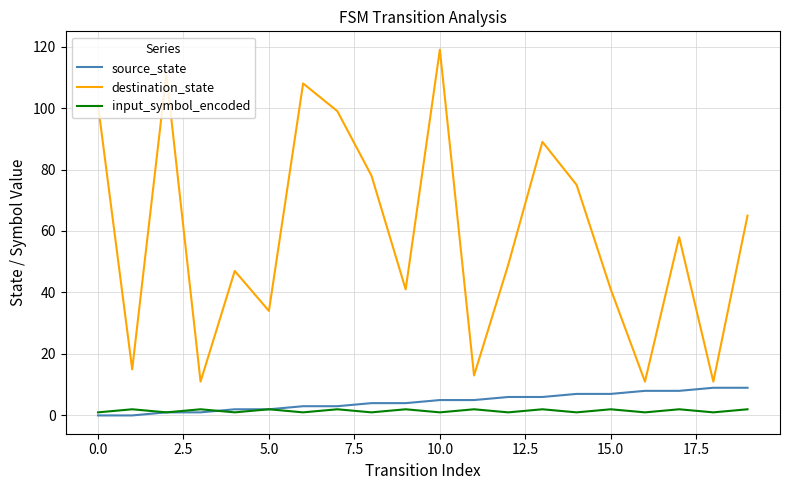

What is the lowest value of the destination_state series?

11